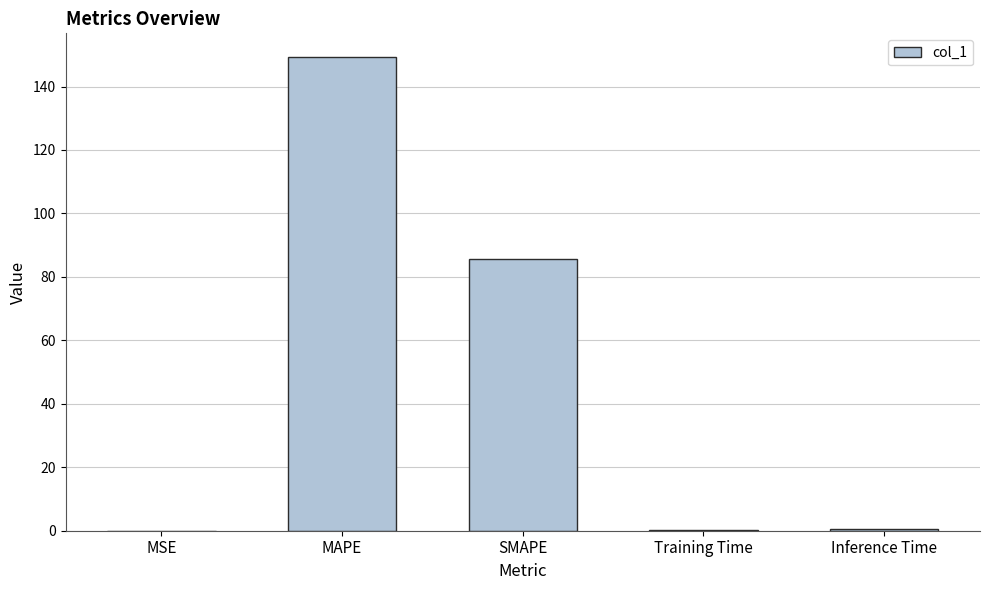

Which label corresponds to the largest value in the chart?

MAPE